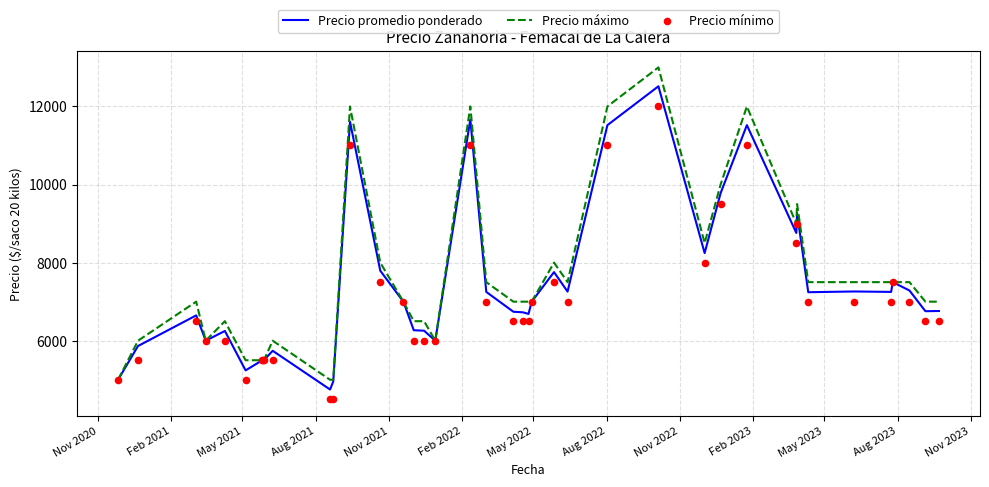

Which series contains the highest Y value?

Precio máximo